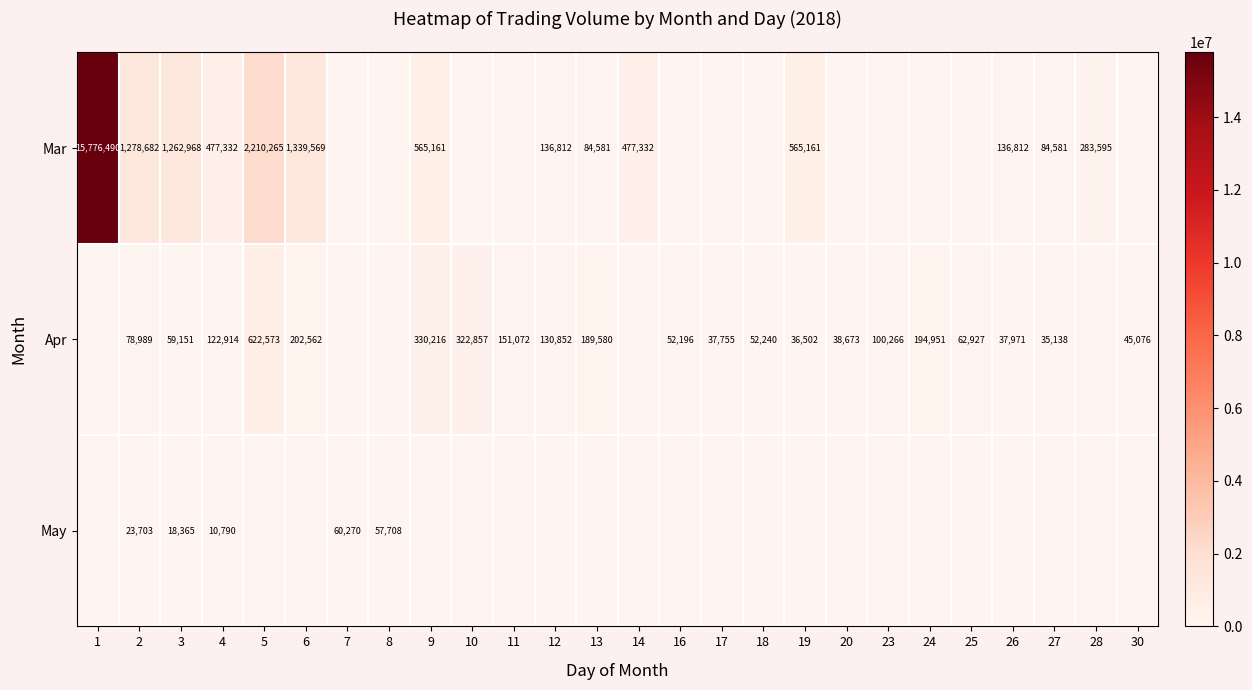

Which label corresponds to the smallest value in the chart?

7